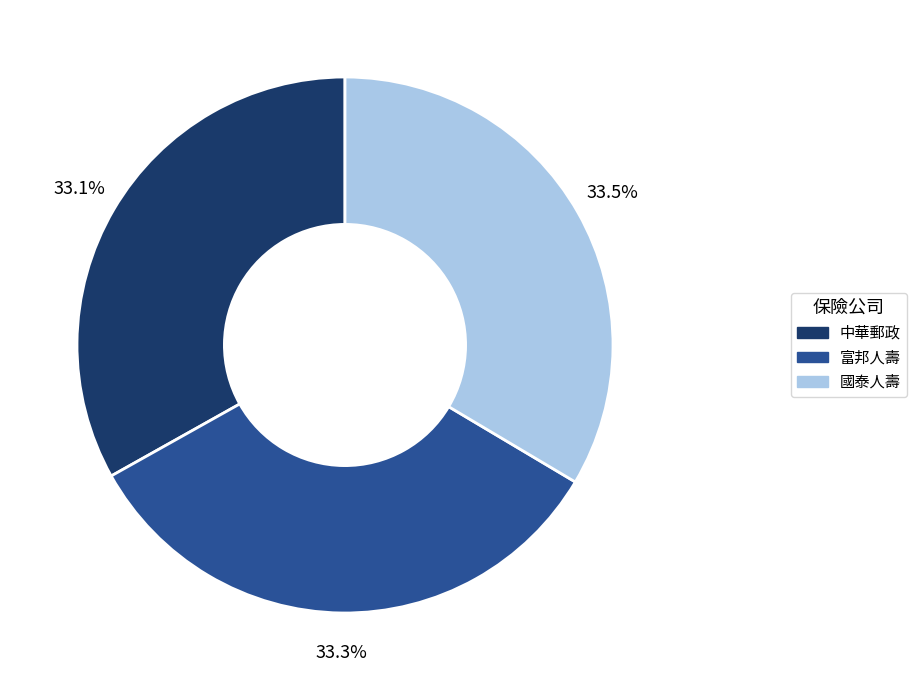

Approximately how many times larger is the value at 中華郵政 compared to 富邦人壽?

1.0